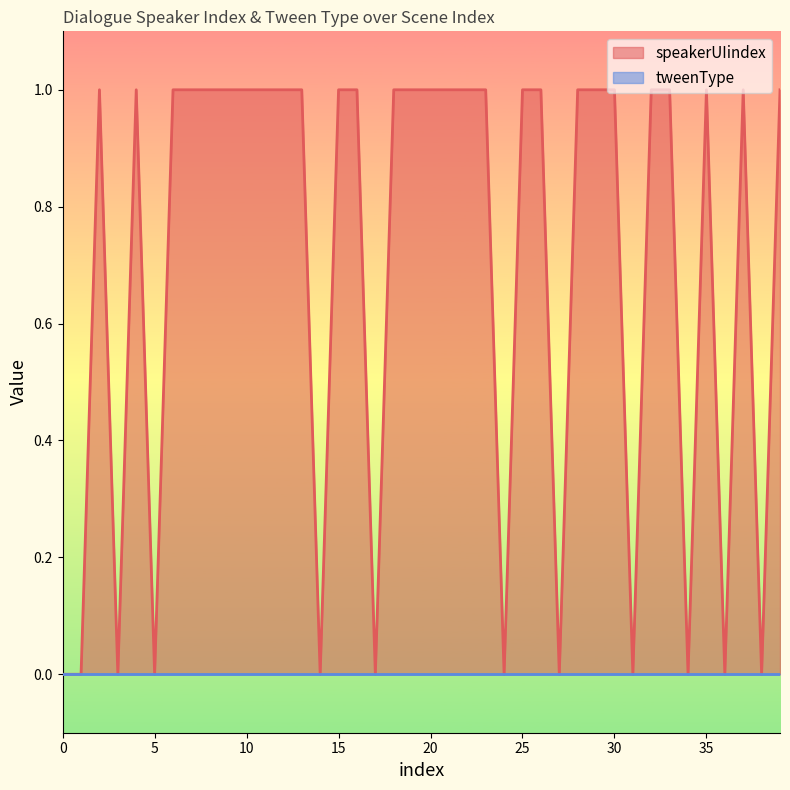

True or false: there are more than 0 points higher than both neighbors.

True